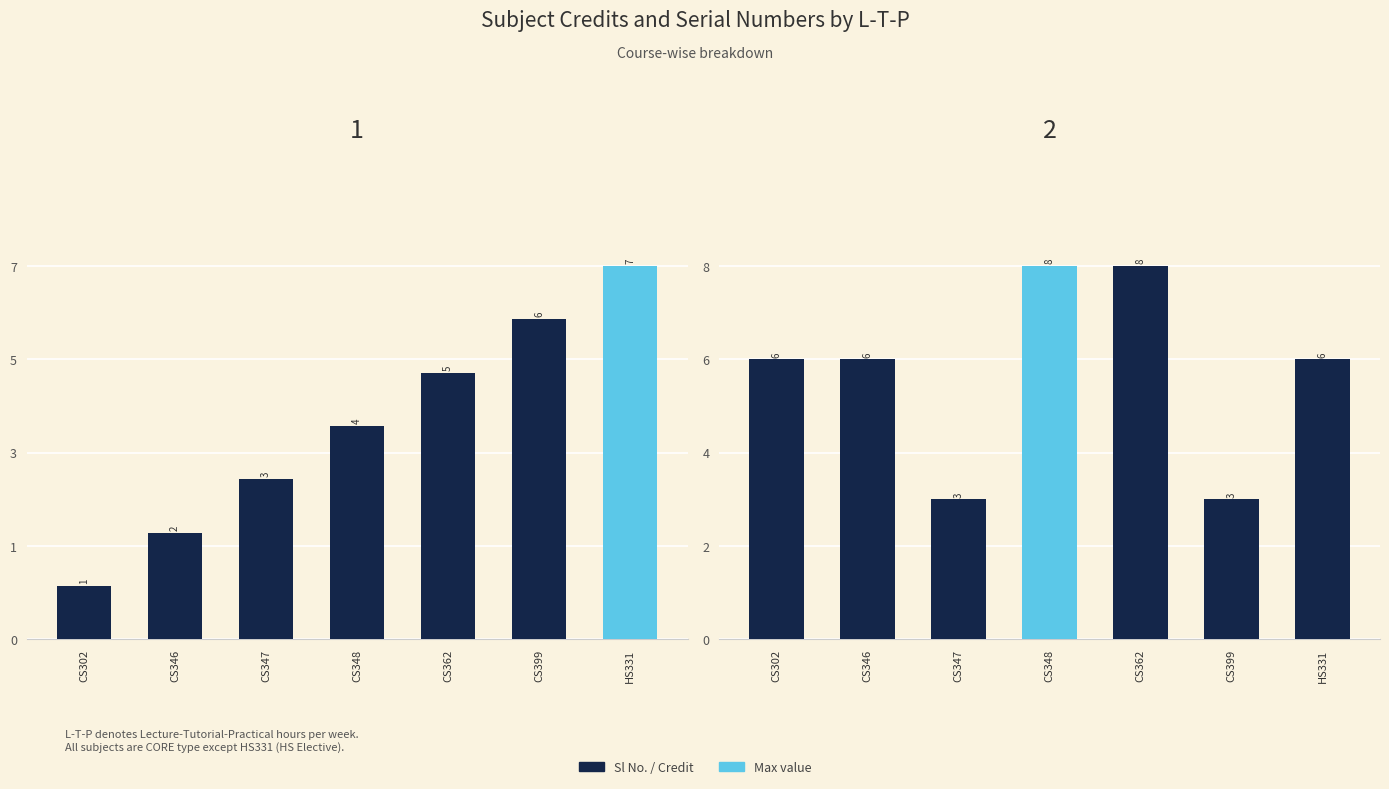

What position from the right is CS302?

7